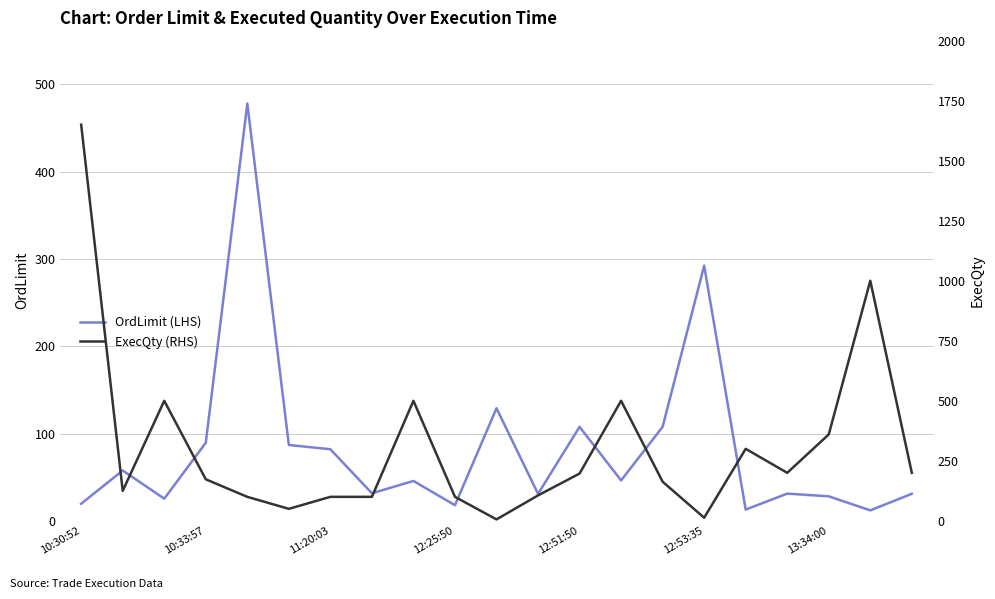

True or false: OrdLimit (LHS) has more than 0 points higher than both neighbors.

True